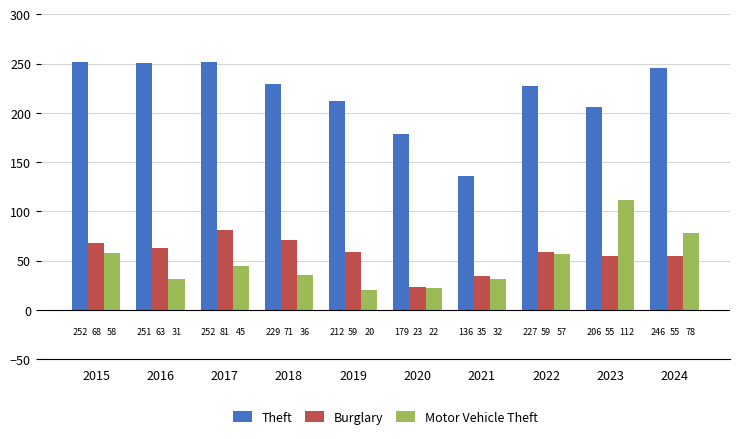

Reading left to right, list all the values displayed in this chart.

Theft: 2015=252	2016=251	2017=252	2018=229	2019=212	2020=179	2021=136	2022=227	2023=206	2024=246
Burglary: 2015=68	2016=63	2017=81	2018=71	2019=59	2020=23	2021=35	2022=59	2023=55	2024=55
Motor Vehicle Theft: 2015=58	2016=31	2017=45	2018=36	2019=20	2020=22	2021=32	2022=57	2023=112	2024=78